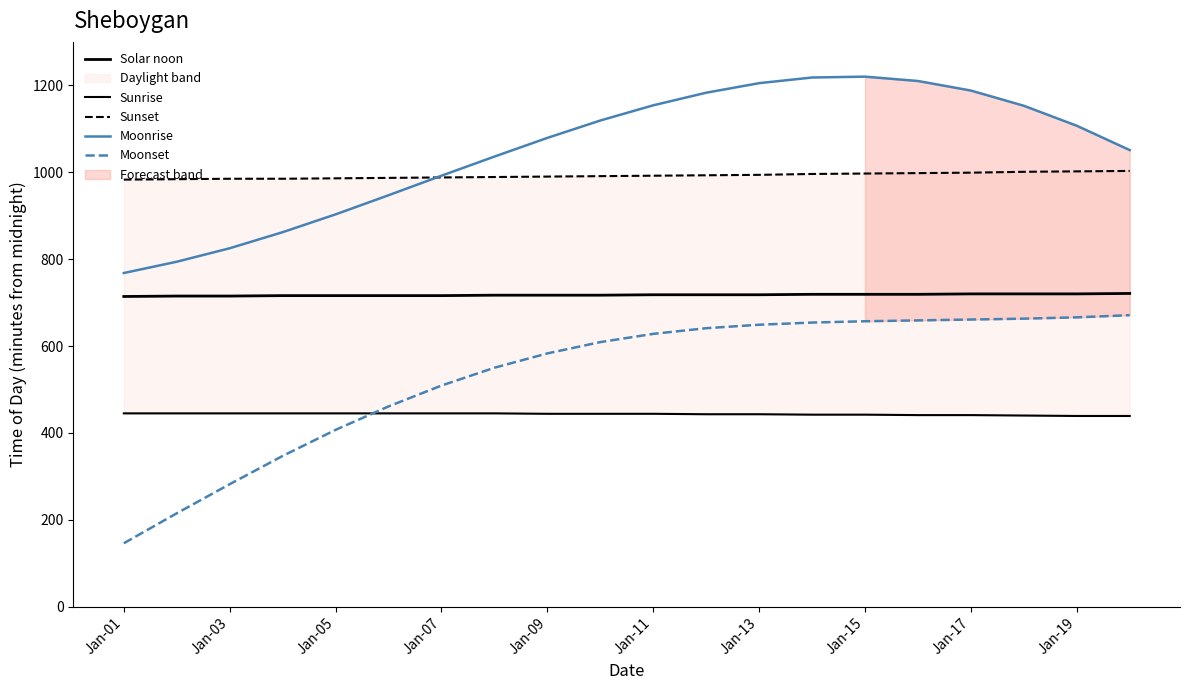

What is the spread (max minus min) of values at Jan-15?

778